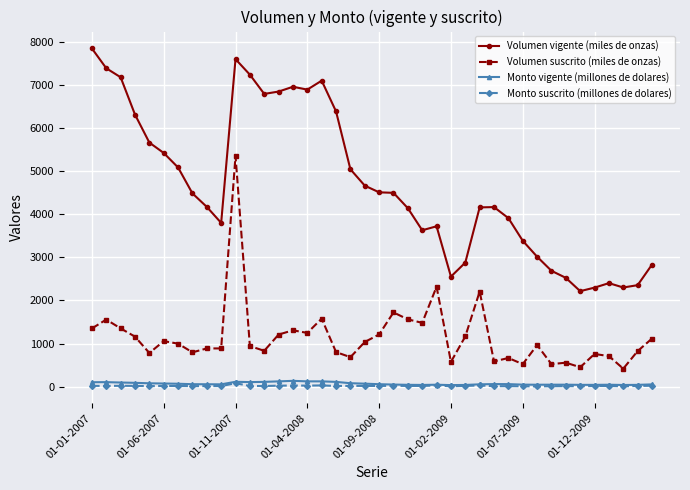

How many lines are shown in the chart?

4